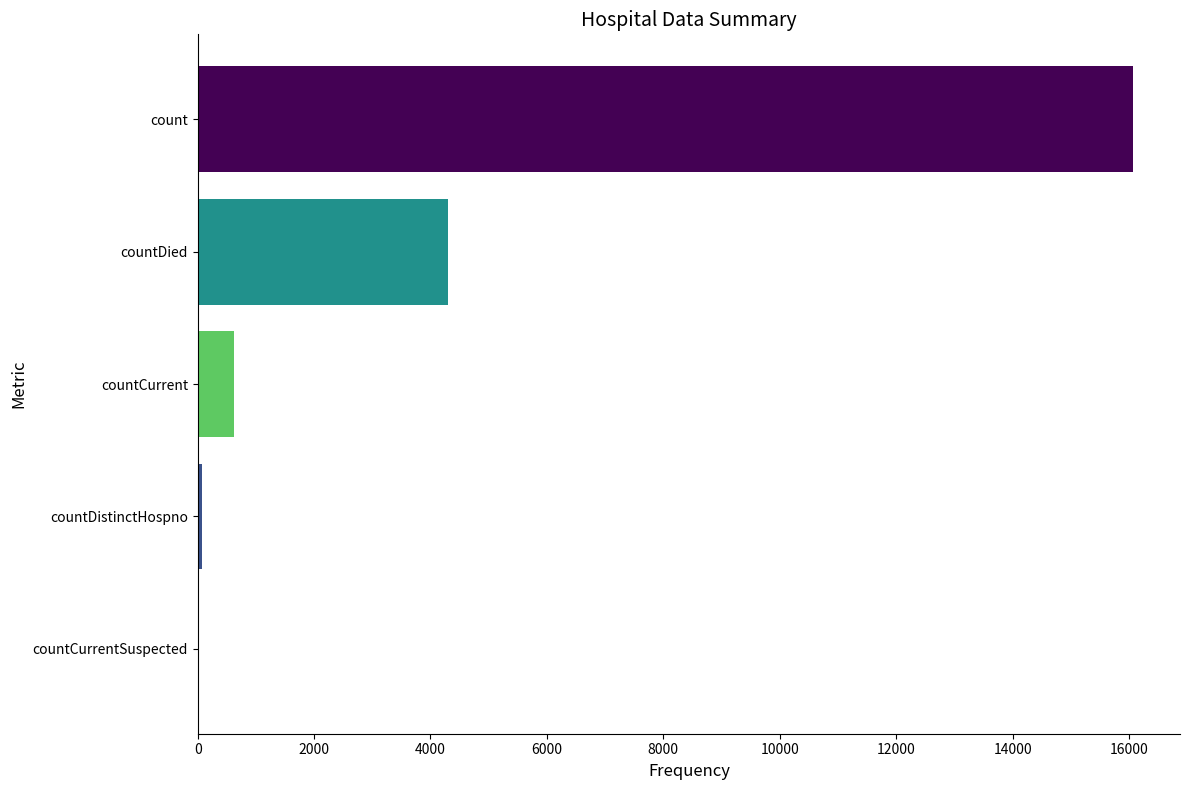

What is the greatest value displayed?

16072